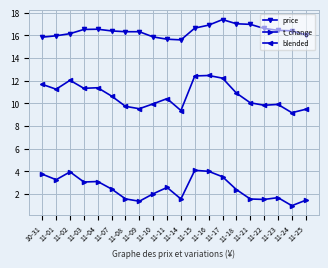

The blended series shows 10.6 at 11-07. True or false?

True